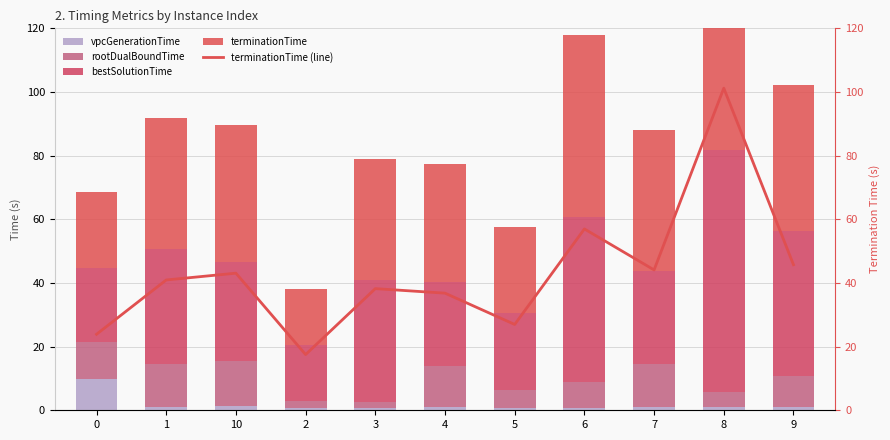

What is the difference between the bestSolutionTime values at 7 and 3?

8.9